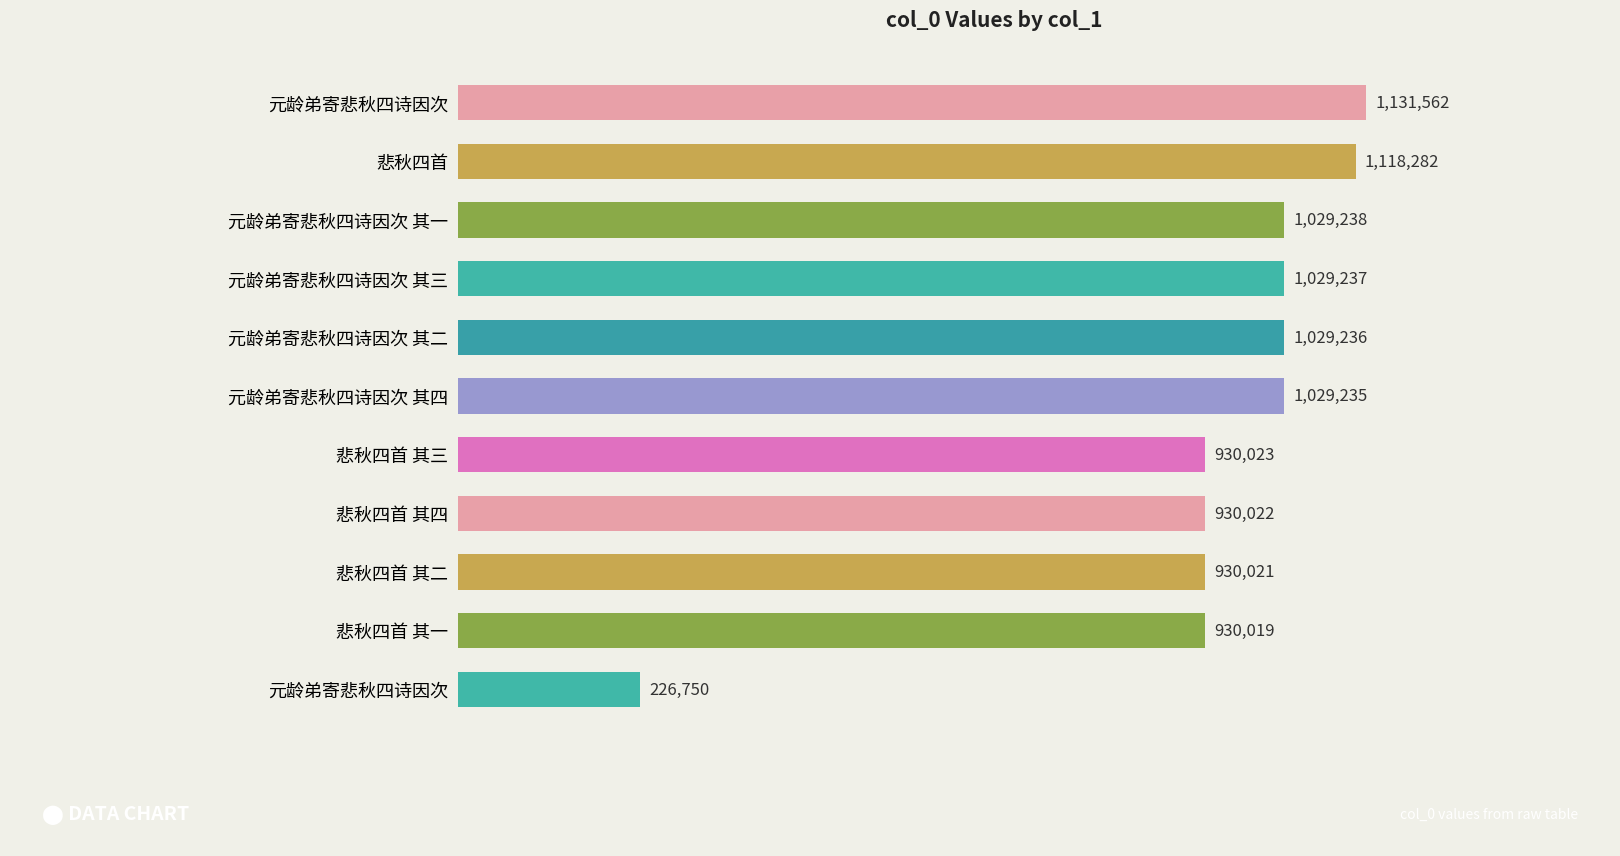

What is the smallest value displayed?

226750